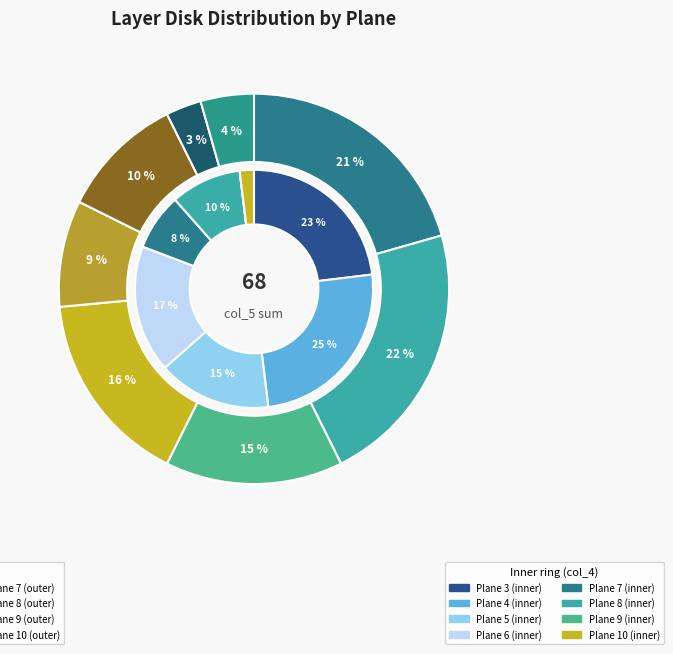

Does any single category account for the majority?

No